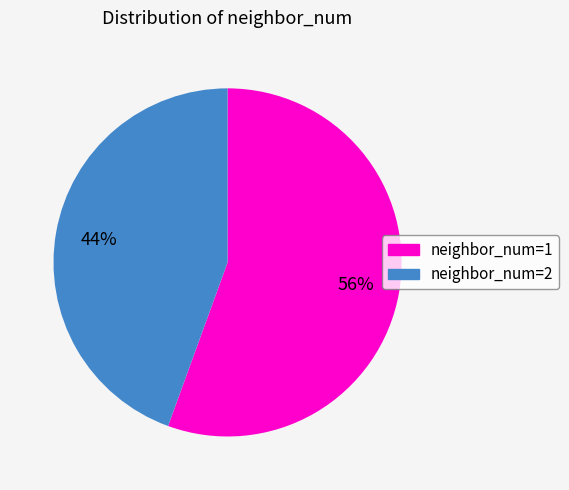

Do neighbor_num=1 and neighbor_num=2 together represent more than half of the pie?

Yes